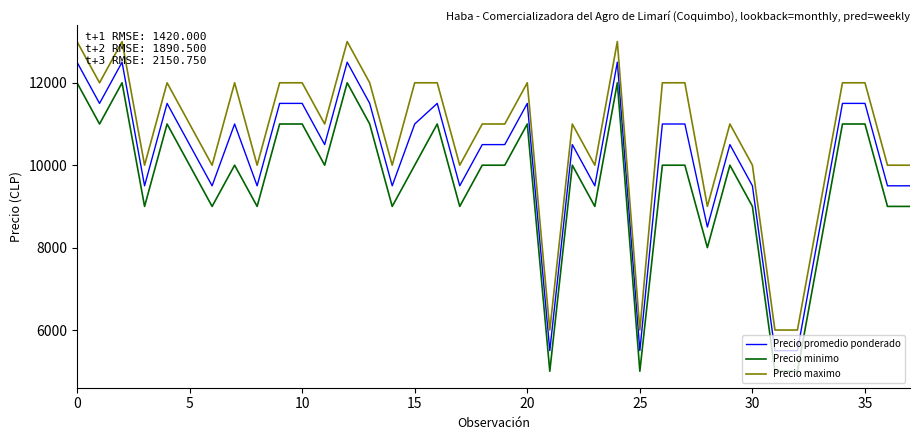

True or false: Precio maximo and Precio promedio ponderado intersect in this chart.

False